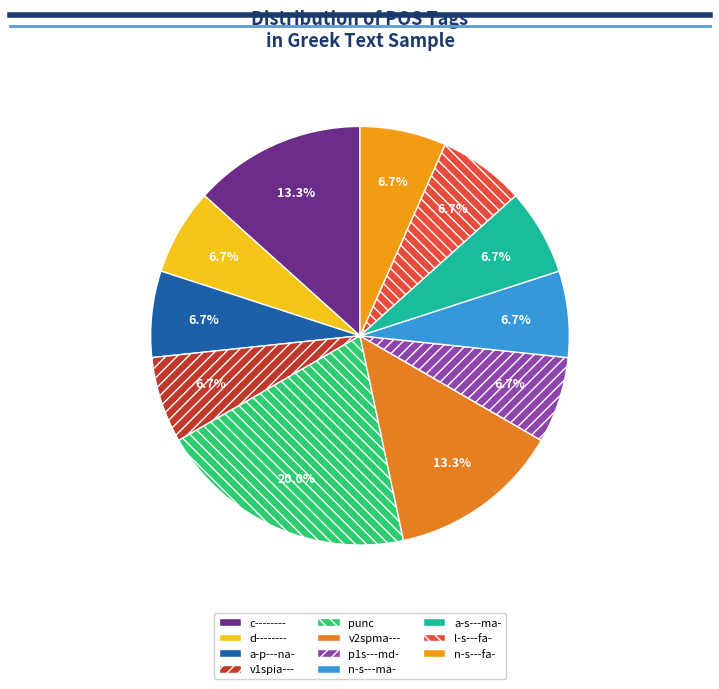

True or false: a-s---ma- accounts for 1% of the total.

False